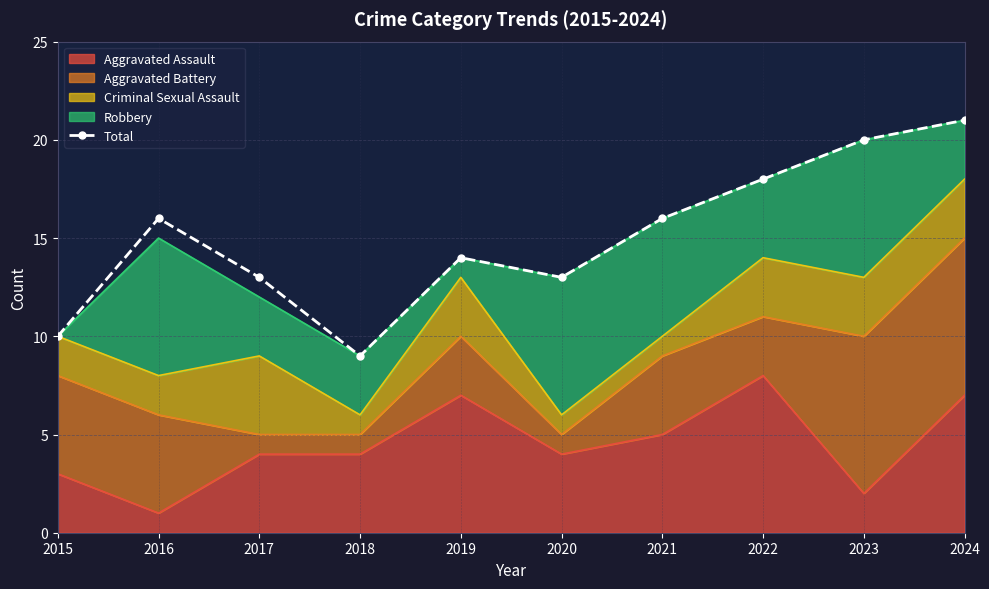

Is it true that the value at 2016 is 5?

False